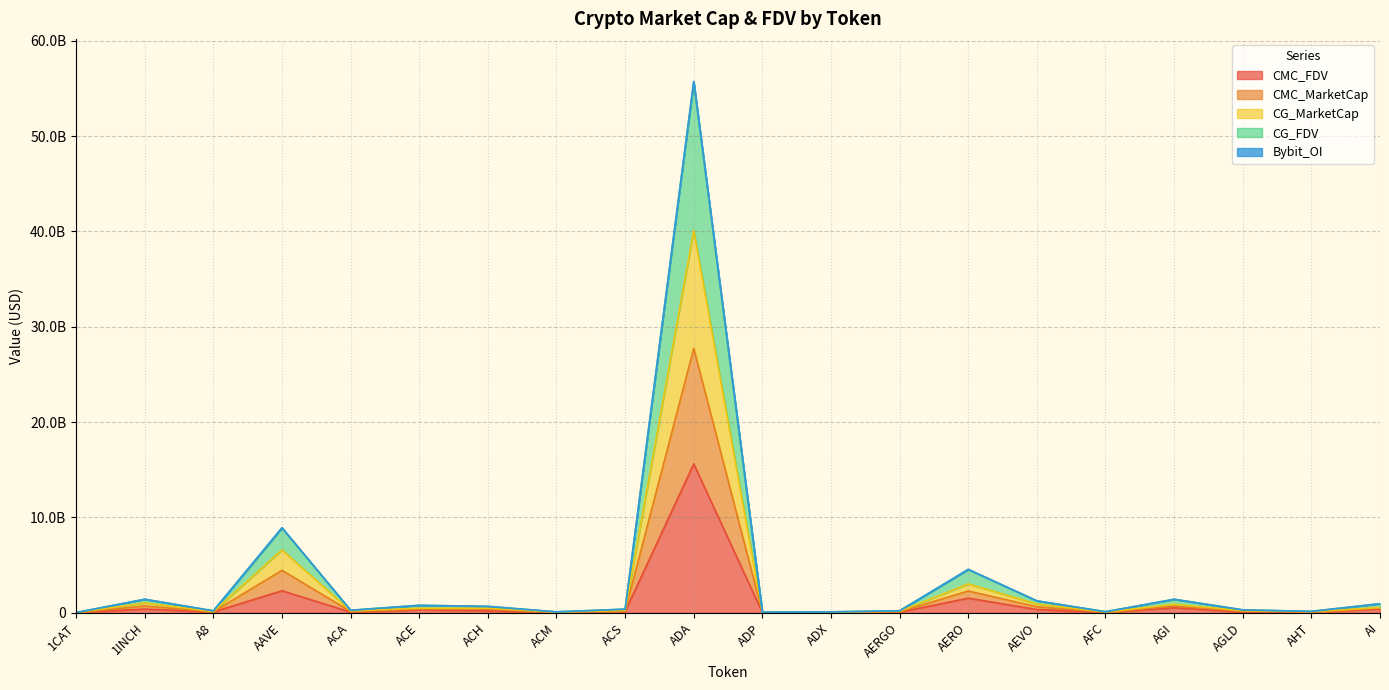

Does the chart have visible grid lines?

Yes